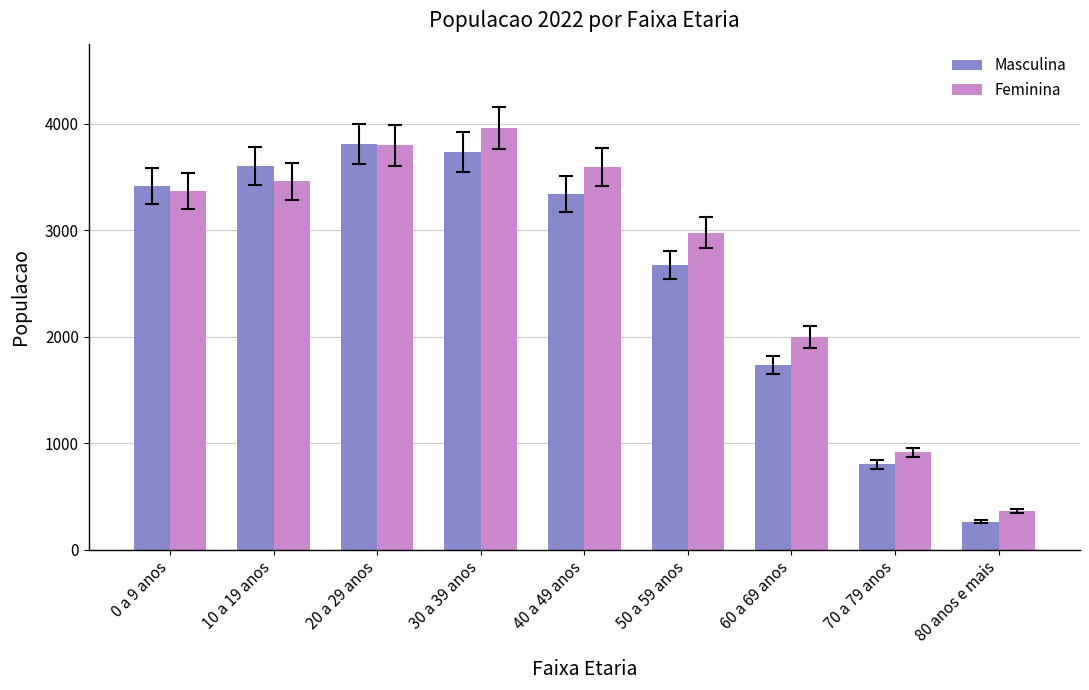

What is the difference between the maximum and minimum values in the Feminina series?

3600